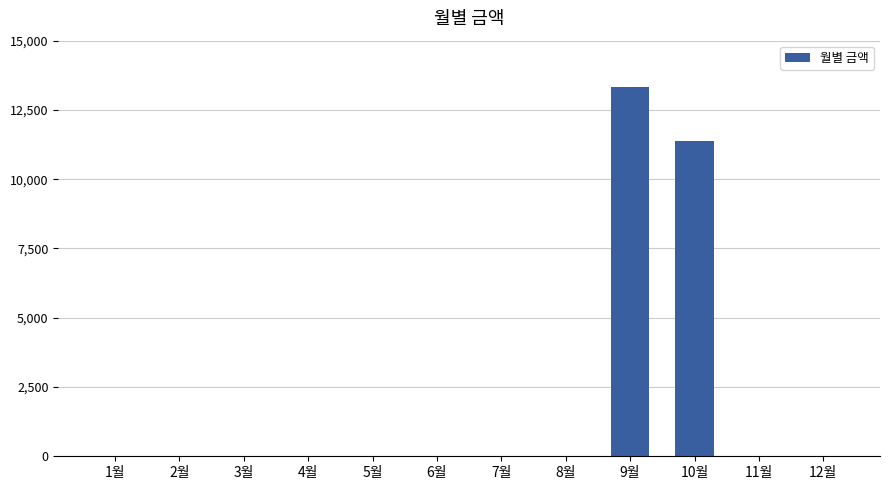

What is the maximum value shown in the chart?

13310